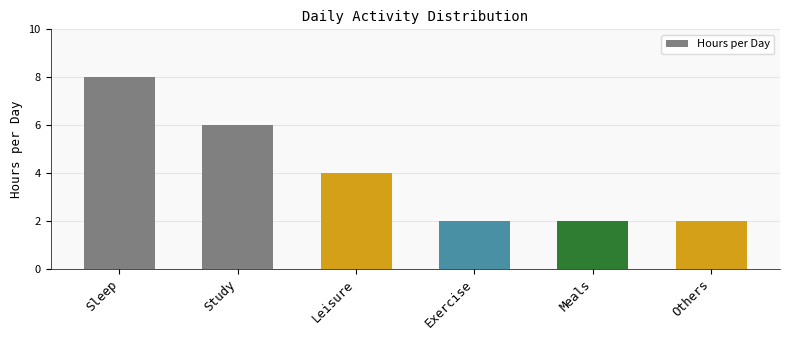

How many categories are shown in the chart?

6